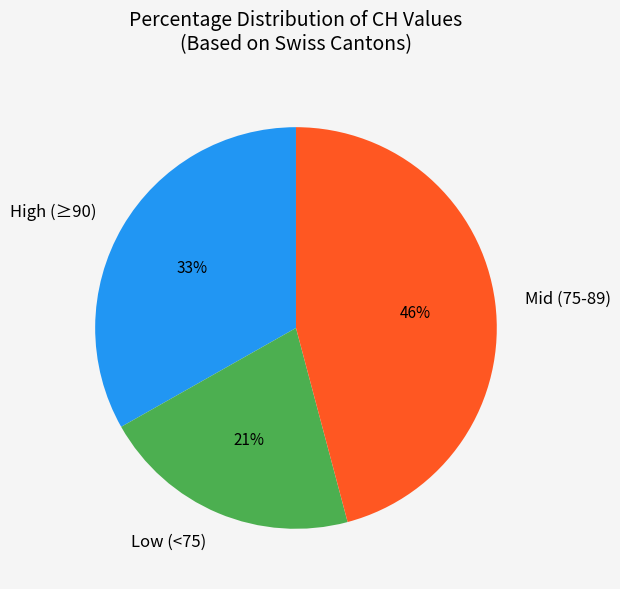

What is the largest slice in the pie chart?

Mid (75-89)